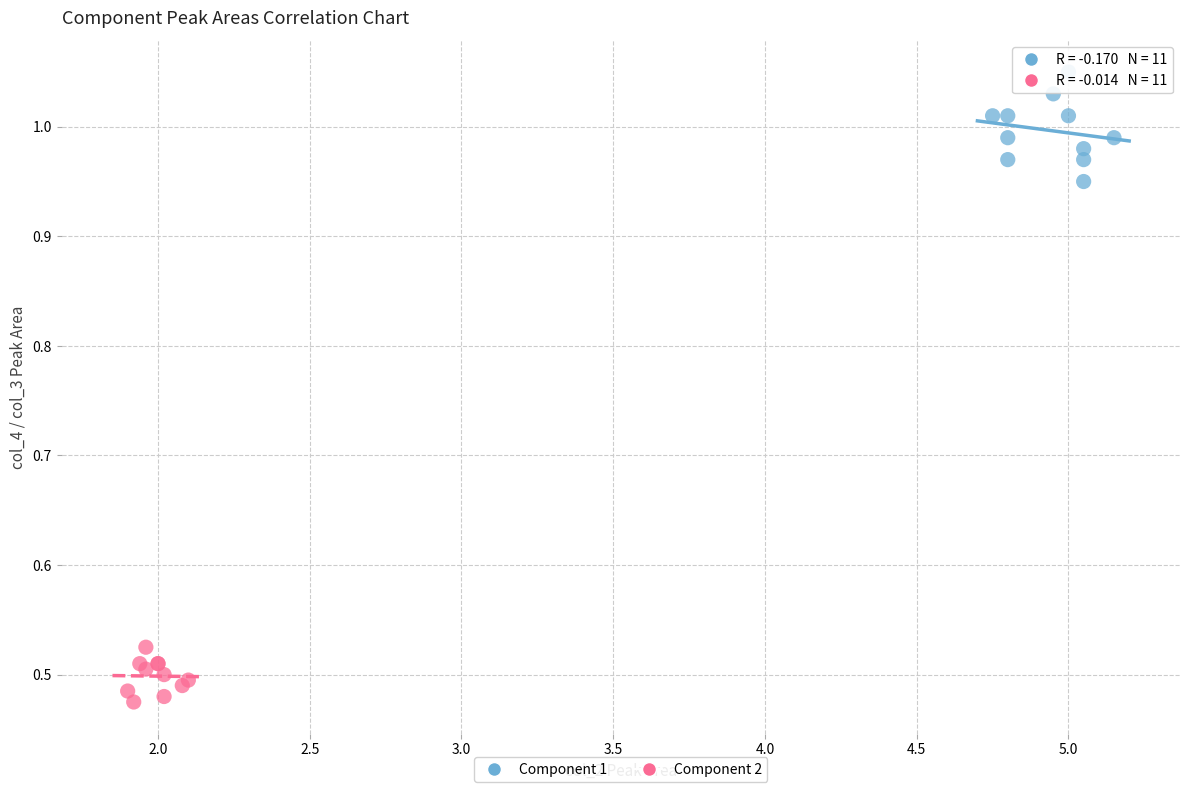

Which series contains the highest Y value?

Component 1